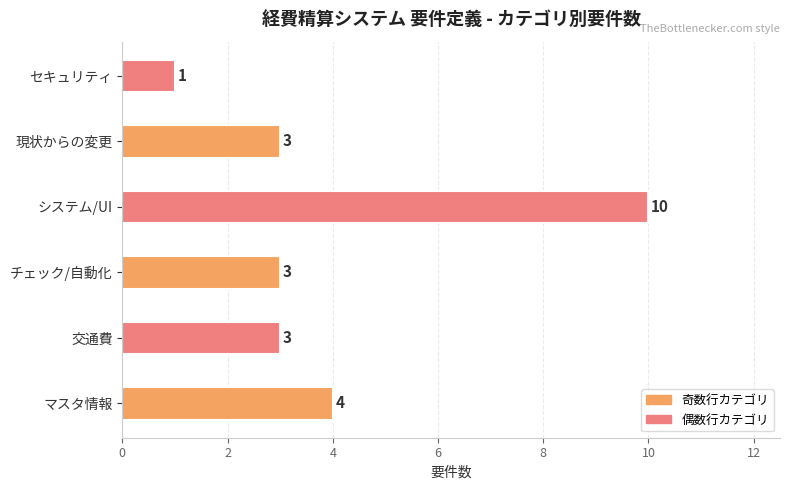

At which category does the chart reach its minimum across all series?

セキュリティ